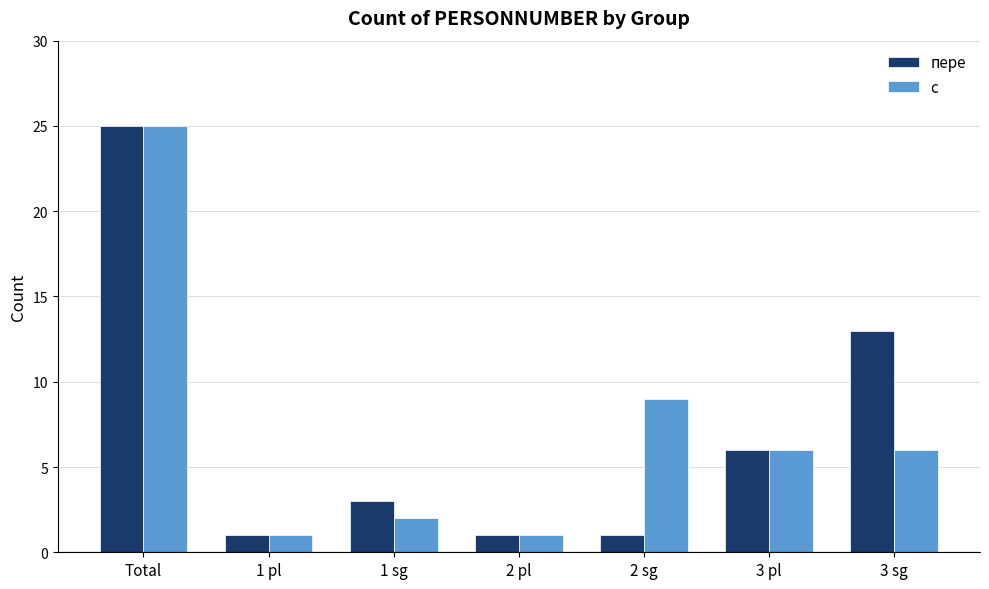

At how many categories does at least one series exceed 4?

4